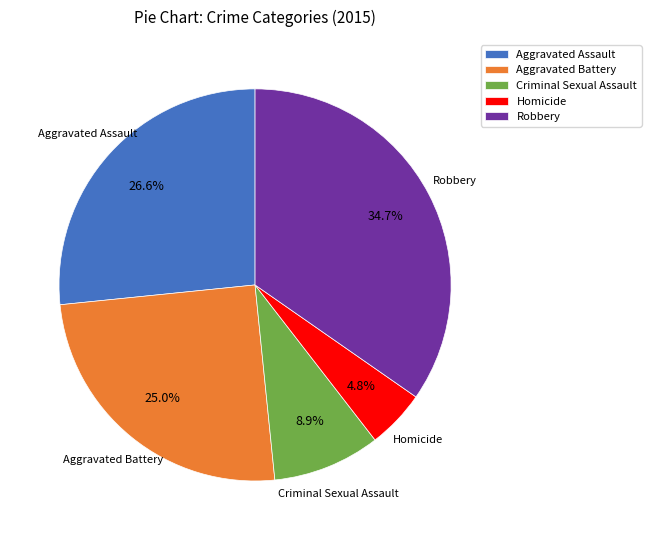

Between Aggravated Assault and Aggravated Battery, which is larger?

Aggravated Assault